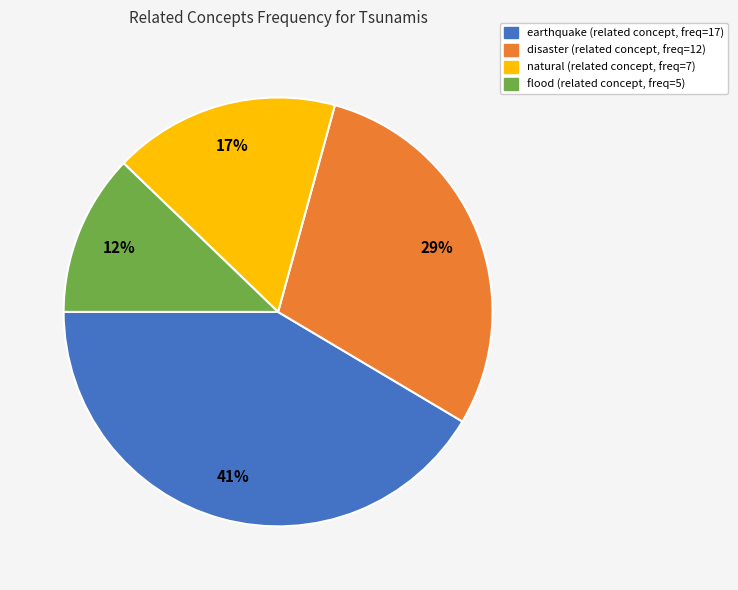

Is there any slice that represents more than half of the pie?

No